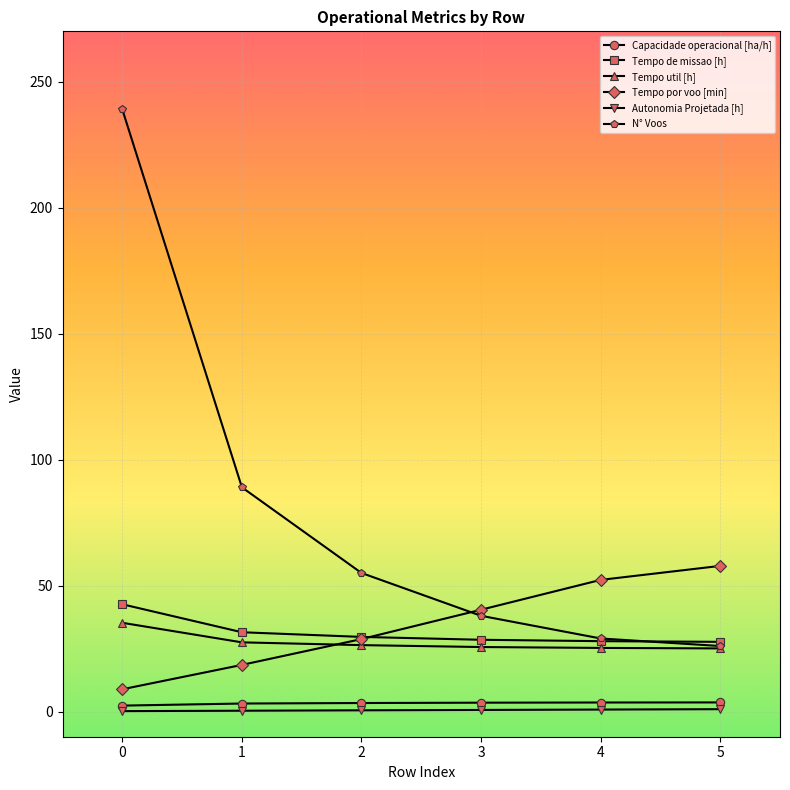

What is the difference between the maximum and minimum values in the N° Voos series?

213.0